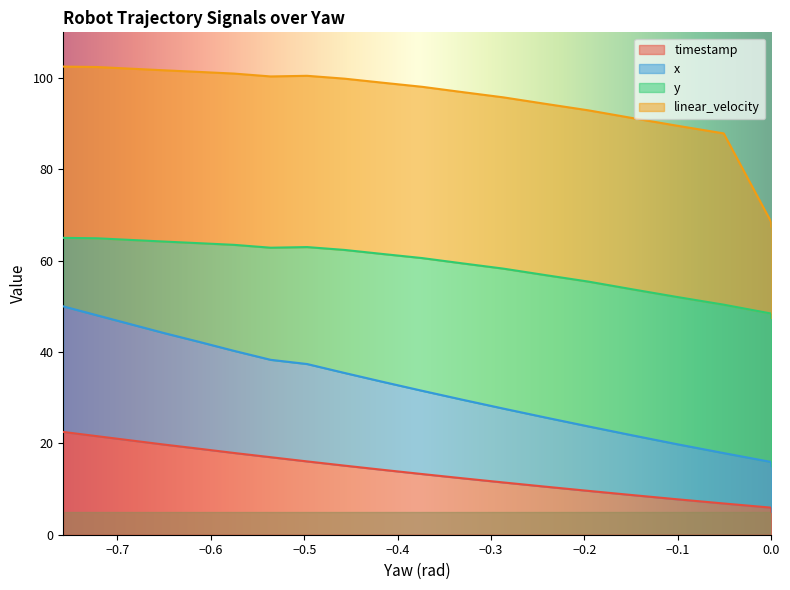

What is the difference between the second highest and second lowest values in the timestamp series?

15.7